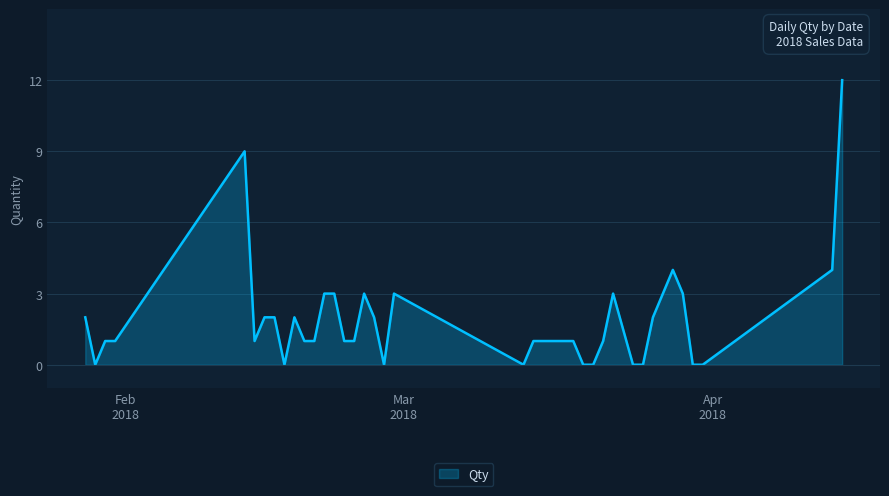

What is the greatest value displayed?

12